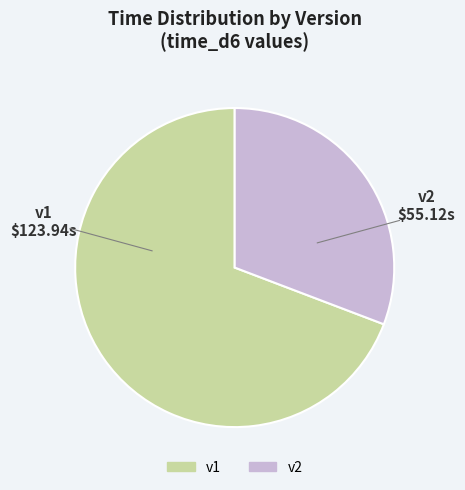

The v1 slice represents 55% of the pie. True or false?

False